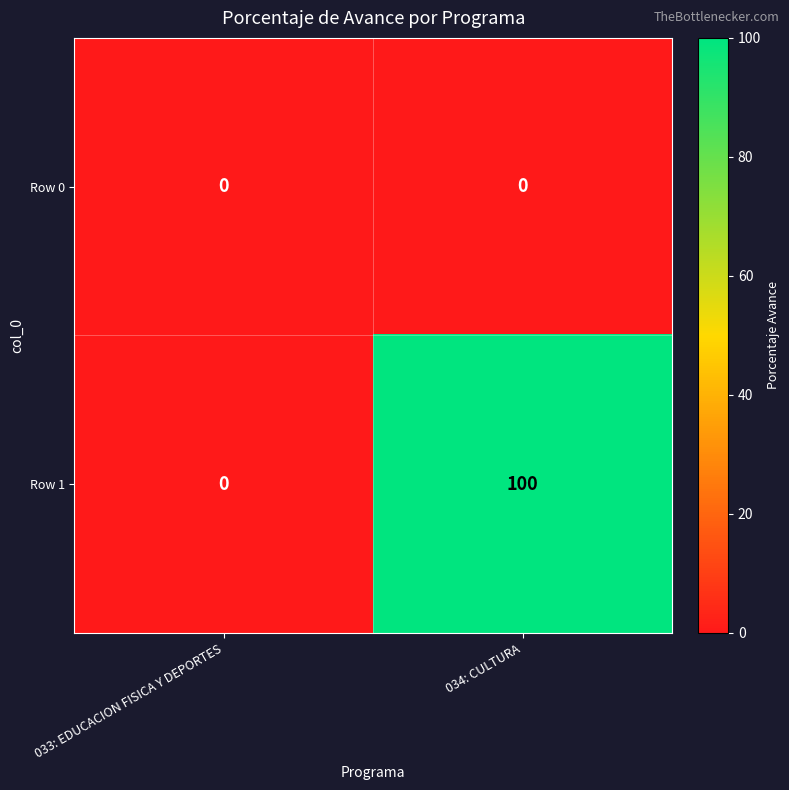

Is it true that Row 1 equals 0 at 033: EDUCACION FISICA Y DEPORTES?

True